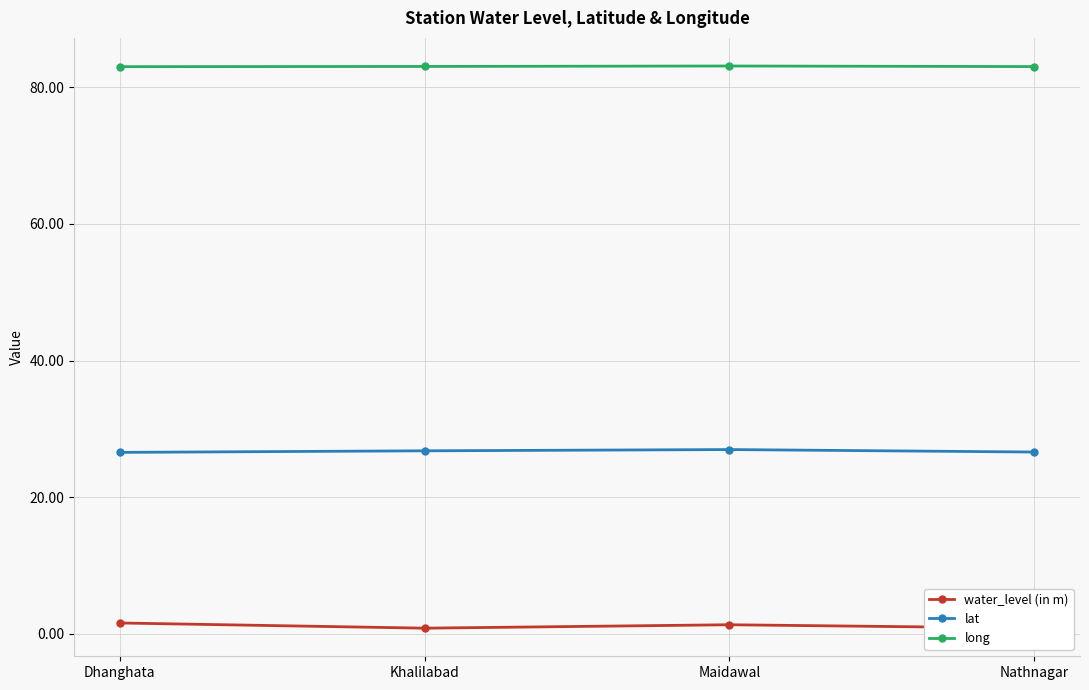

What is the value of the lat point at the 4th from the left?

26.6